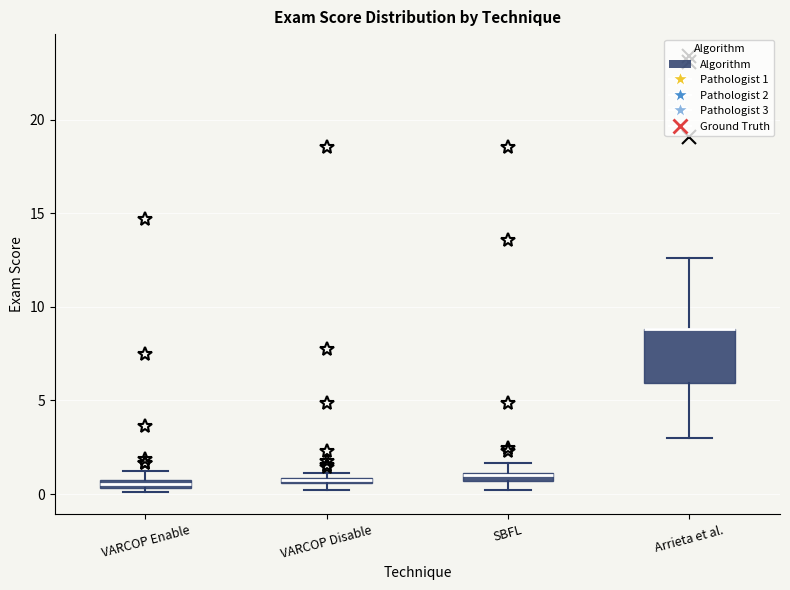

Comparing the boxes themselves (not the whiskers), which one is the tallest?

Arrieta et al.